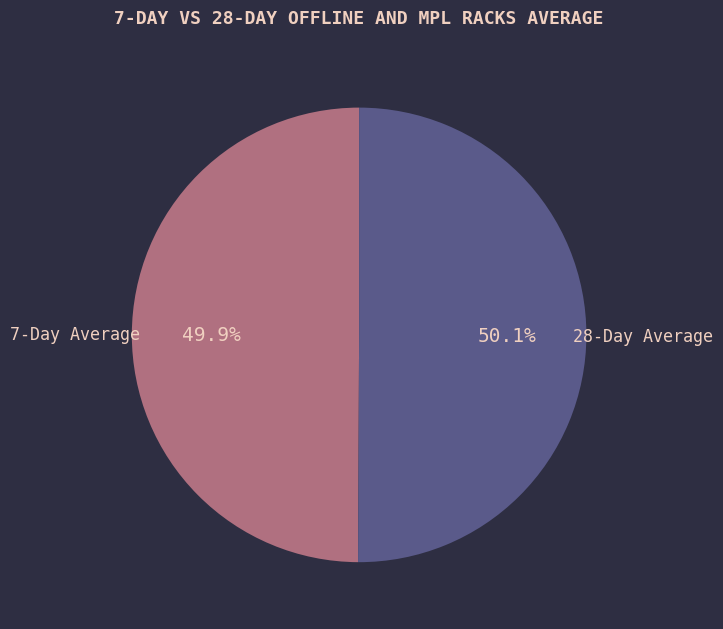

Does any single category account for the majority?

Yes